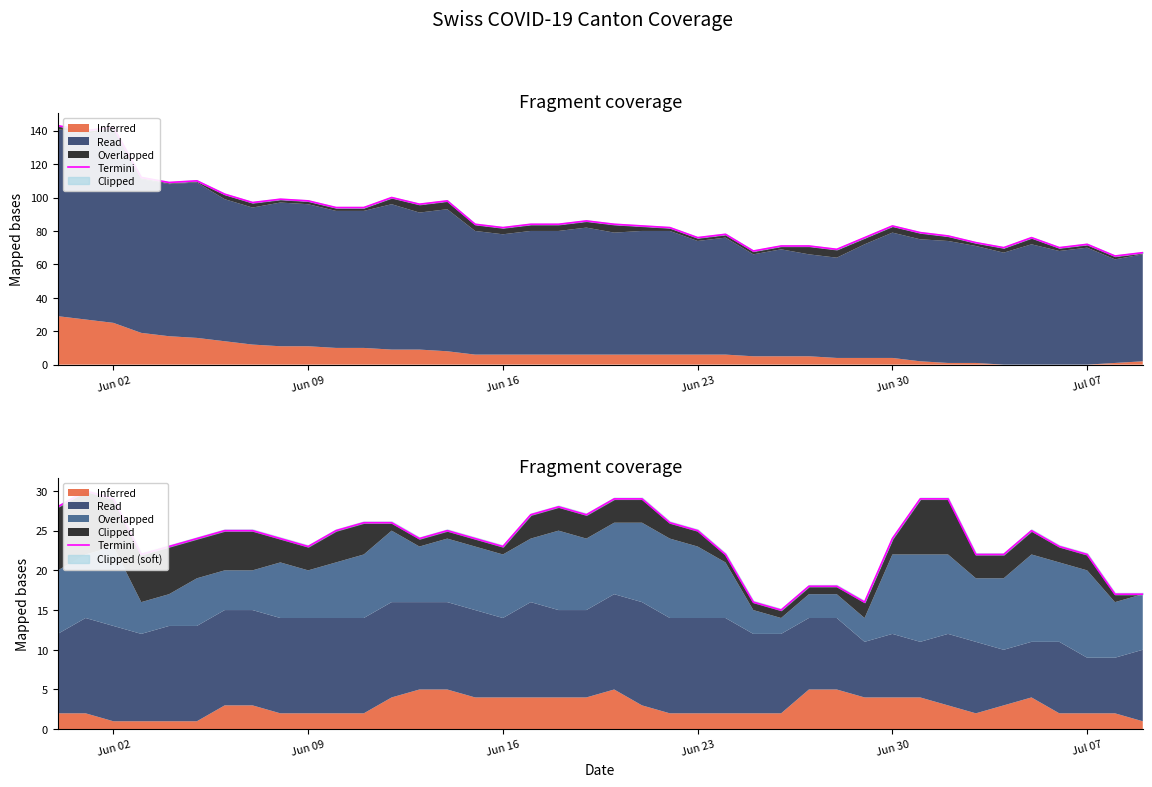

Does the chart have visible grid lines?

No